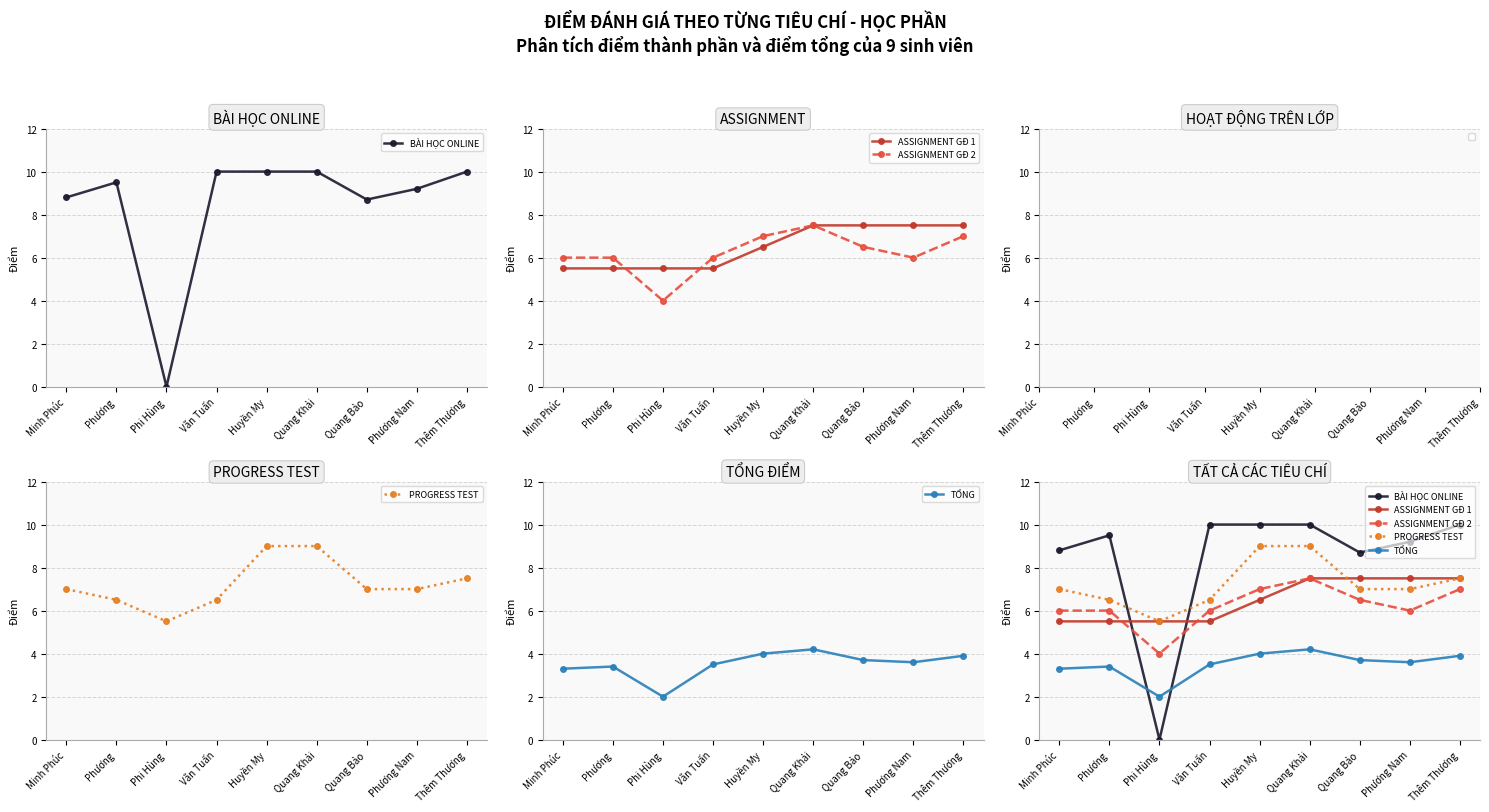

What is the label of the 7th point from the right?

Phi Hùng